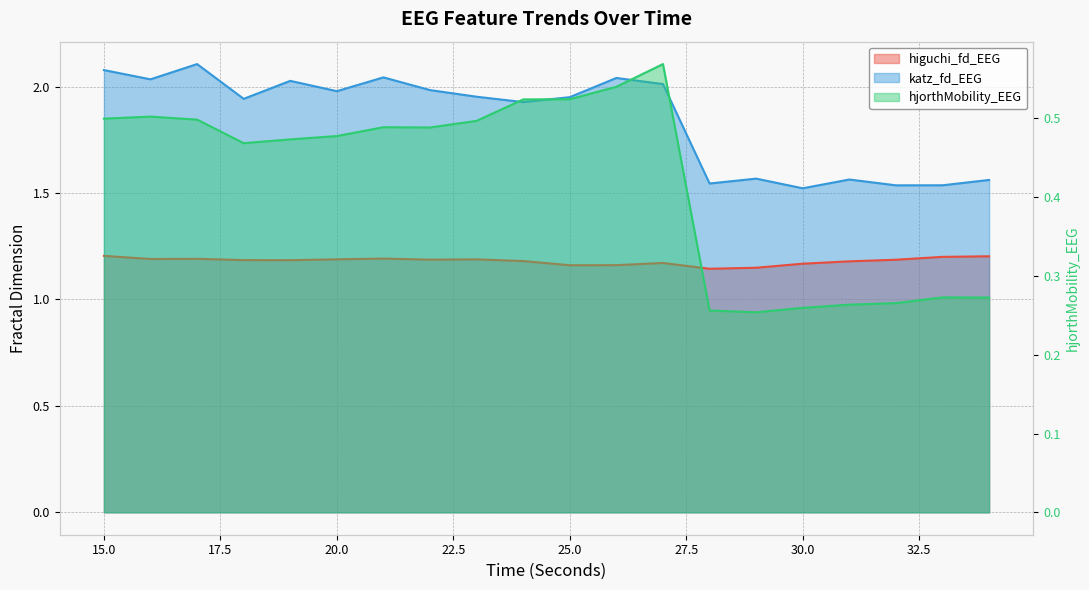

At which category does higuchi_fd_EEG reach its first local peak?

17